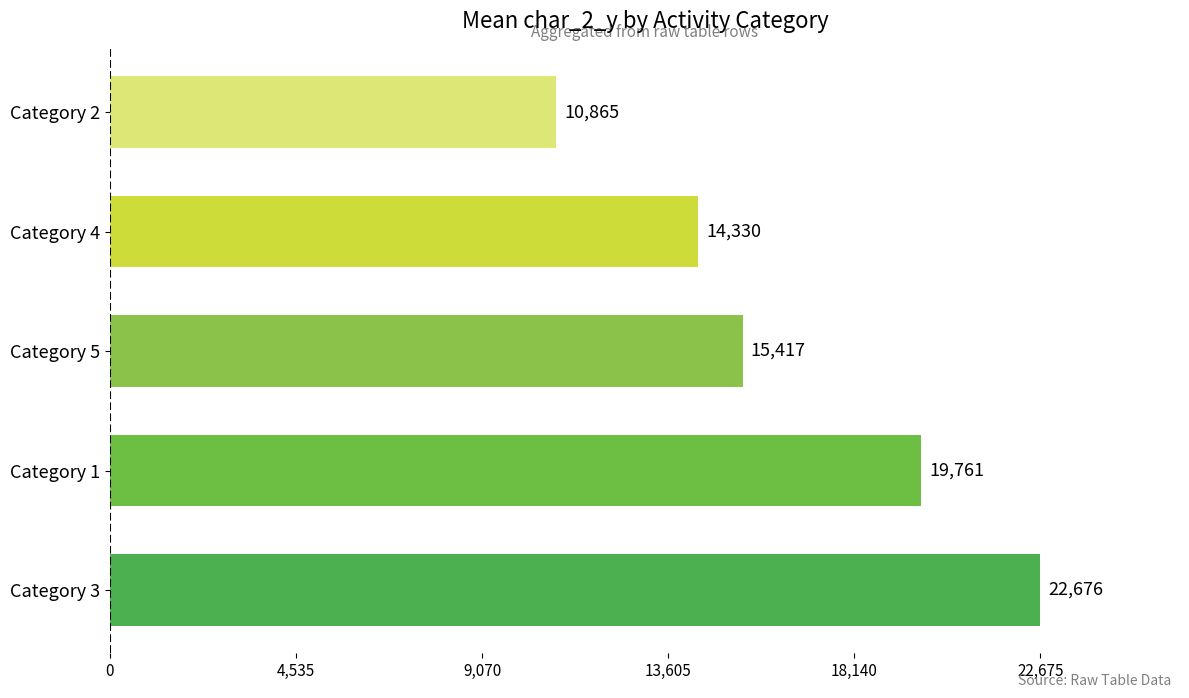

Where is the data nearest to the value 16770?

Category 5